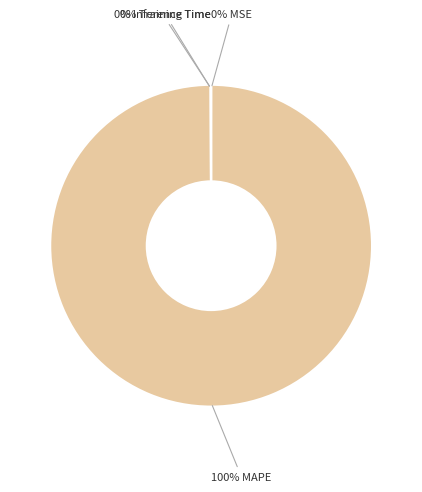

Which category accounts for the majority?

MAPE